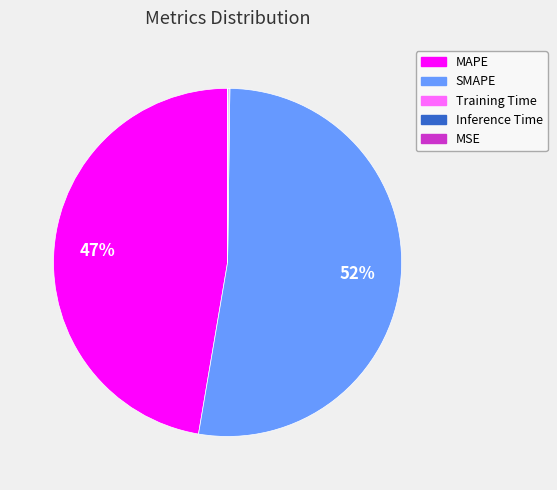

What is the ratio of the value at SMAPE to the value at MAPE?

1.1